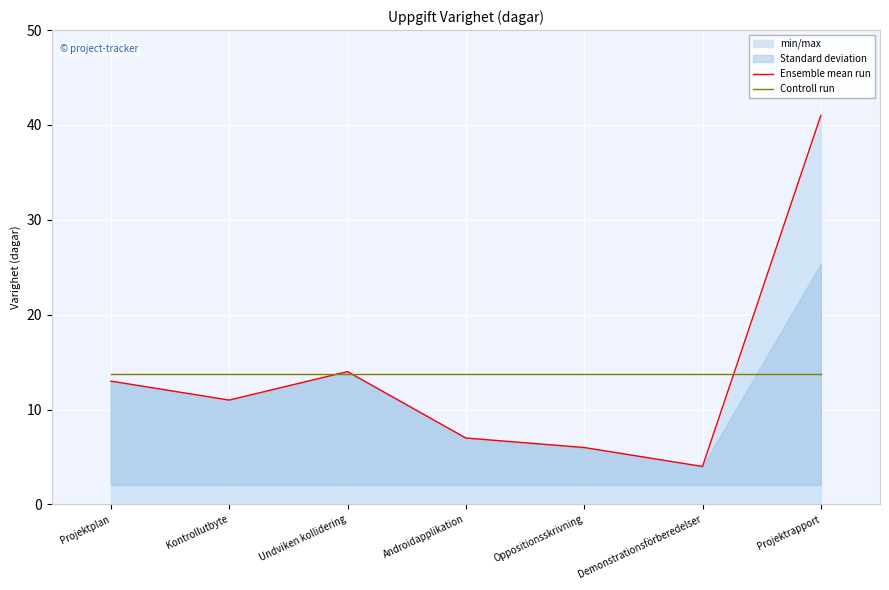

Reading right to left, list all the values displayed in this chart.

Ensemble mean run: 41.0	4.0	6.0	7.0	14.0	11.0	13.0
Controll run: 13.7	13.7	13.7	13.7	13.7	13.7	13.7